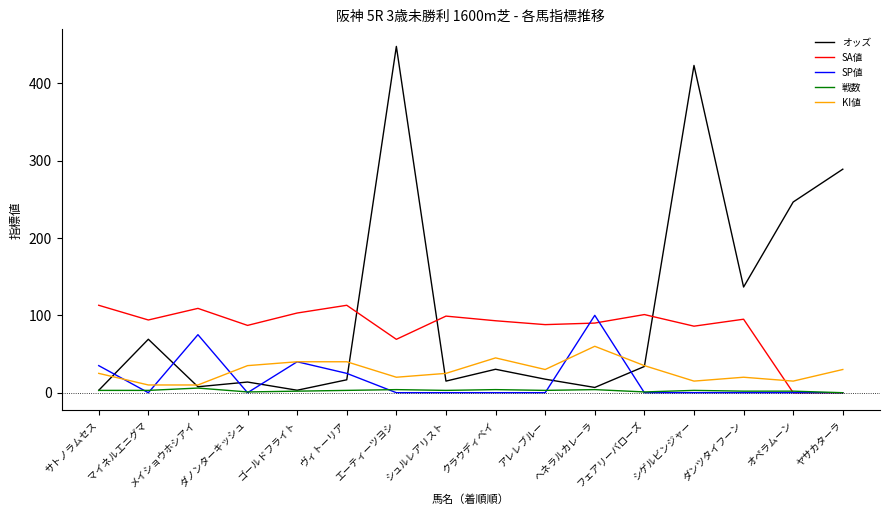

What are all the series names shown in the legend?

オッズ, SA値, SP値, 戦数, KI値